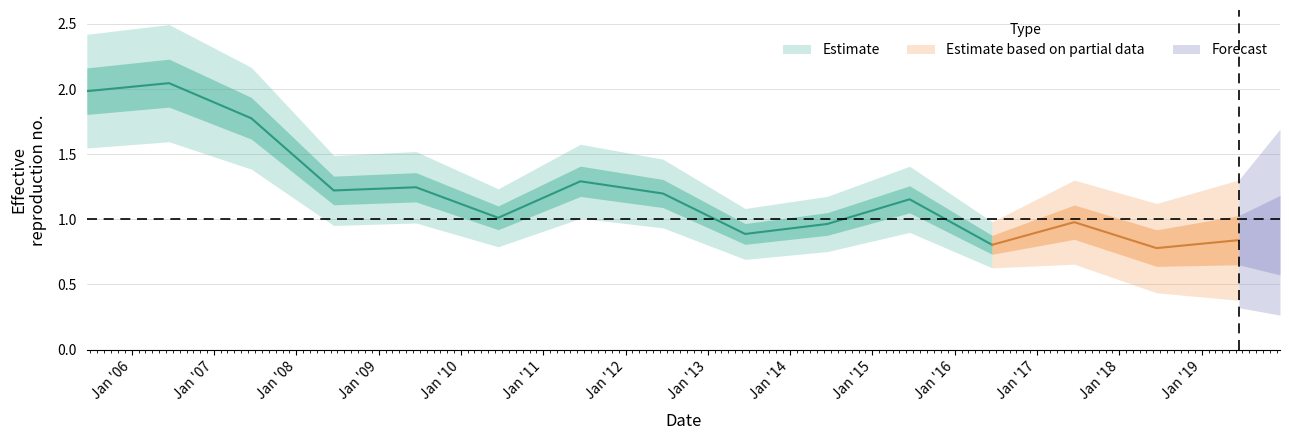

Rank the categories by value from lowest to highest.

2018-06-15, 2016-06-15, 2019-06-15, 2013-06-15, 2014-06-15, 2017-06-15, 2010-06-15, 2015-06-15, 2012-06-15, 2008-06-15, 2009-06-15, 2011-06-15, 2007-06-15, 2005-06-15, 2006-06-15